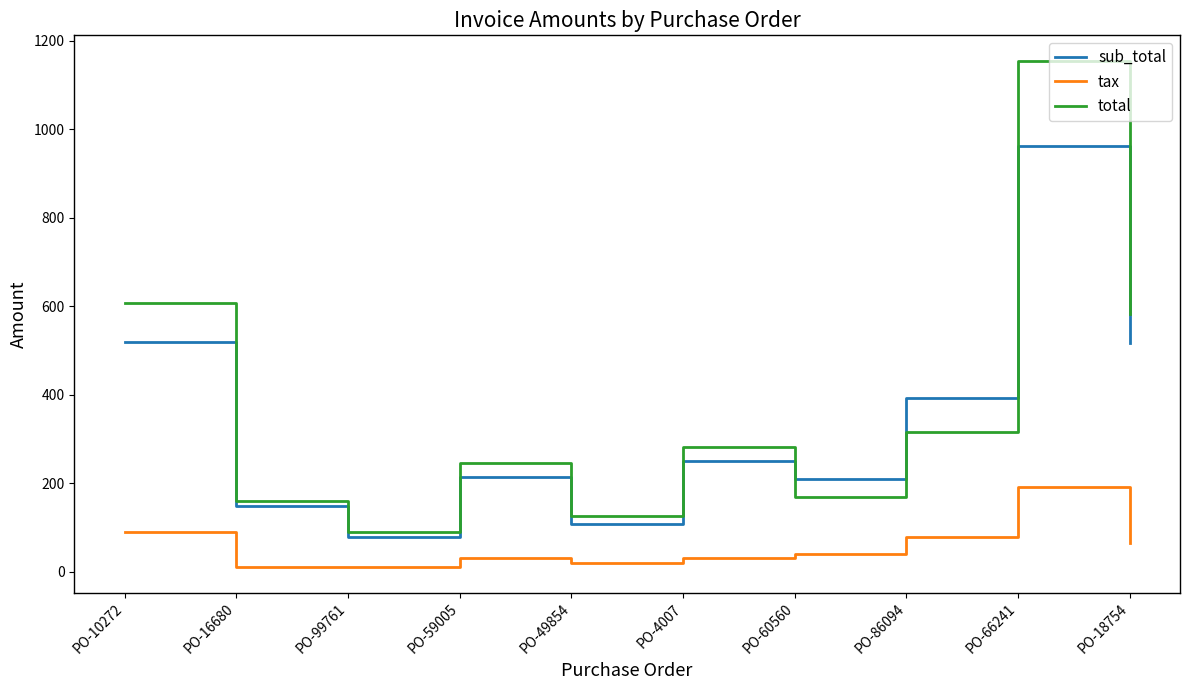

True or false: tax has more than 0 interior local peaks.

True